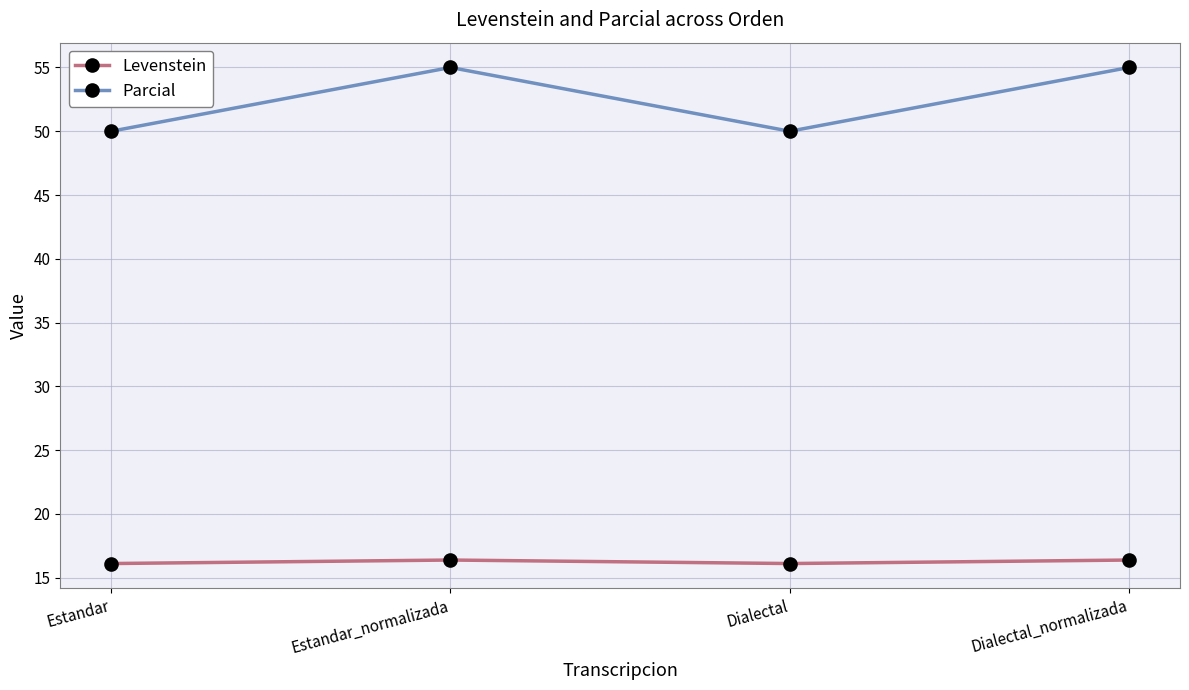

Which series has the largest total across all categories?

Parcial